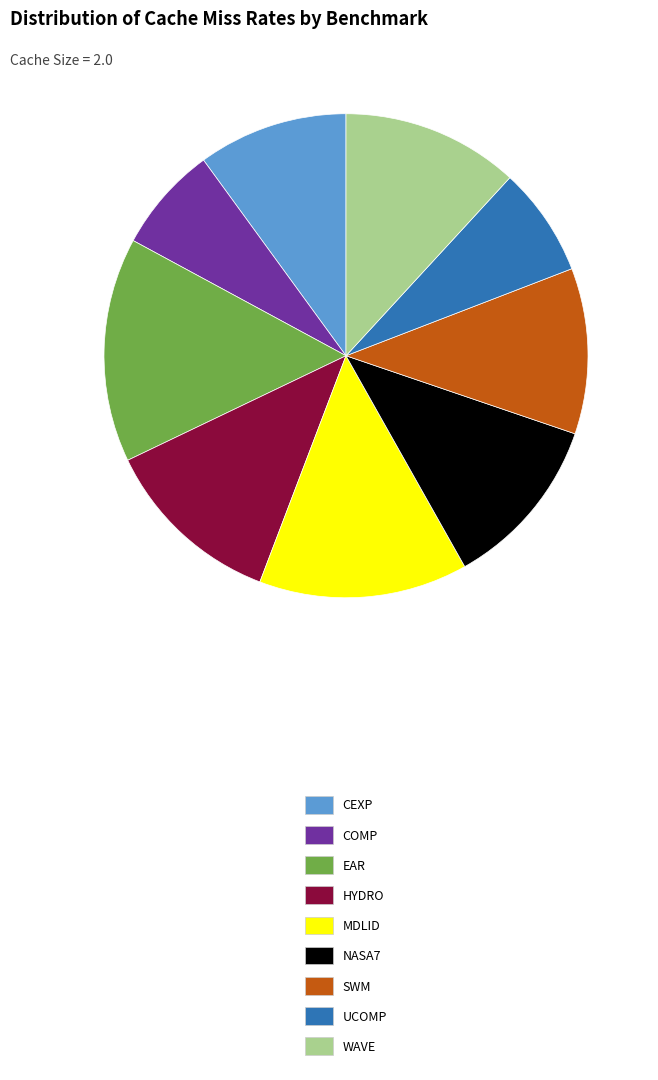

Is it true that COMP is 7% of the pie?

True